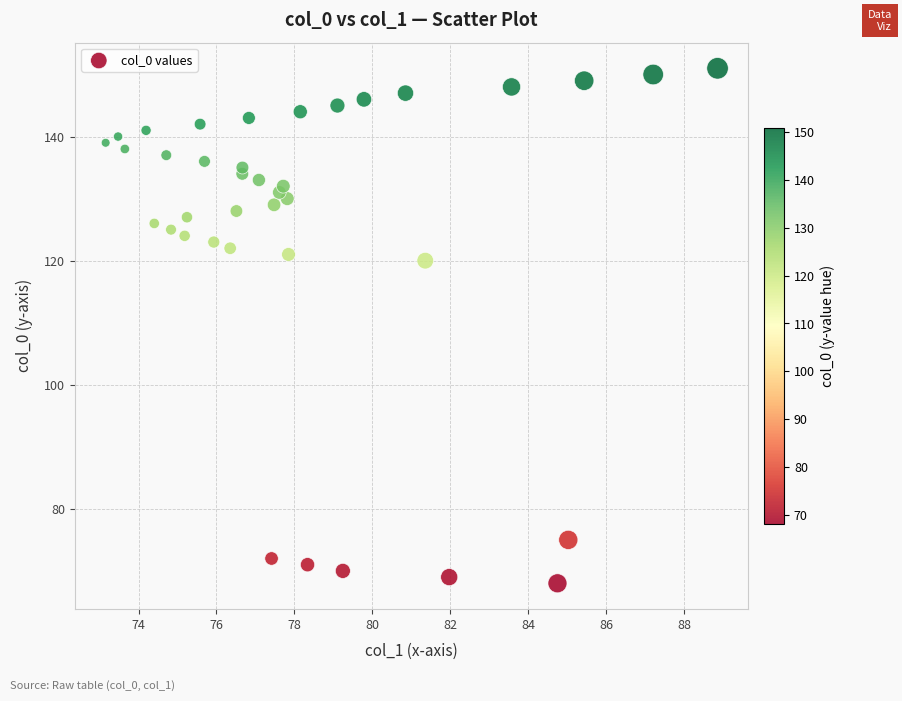

What Y value in the scatter plot is closest to 109?

120